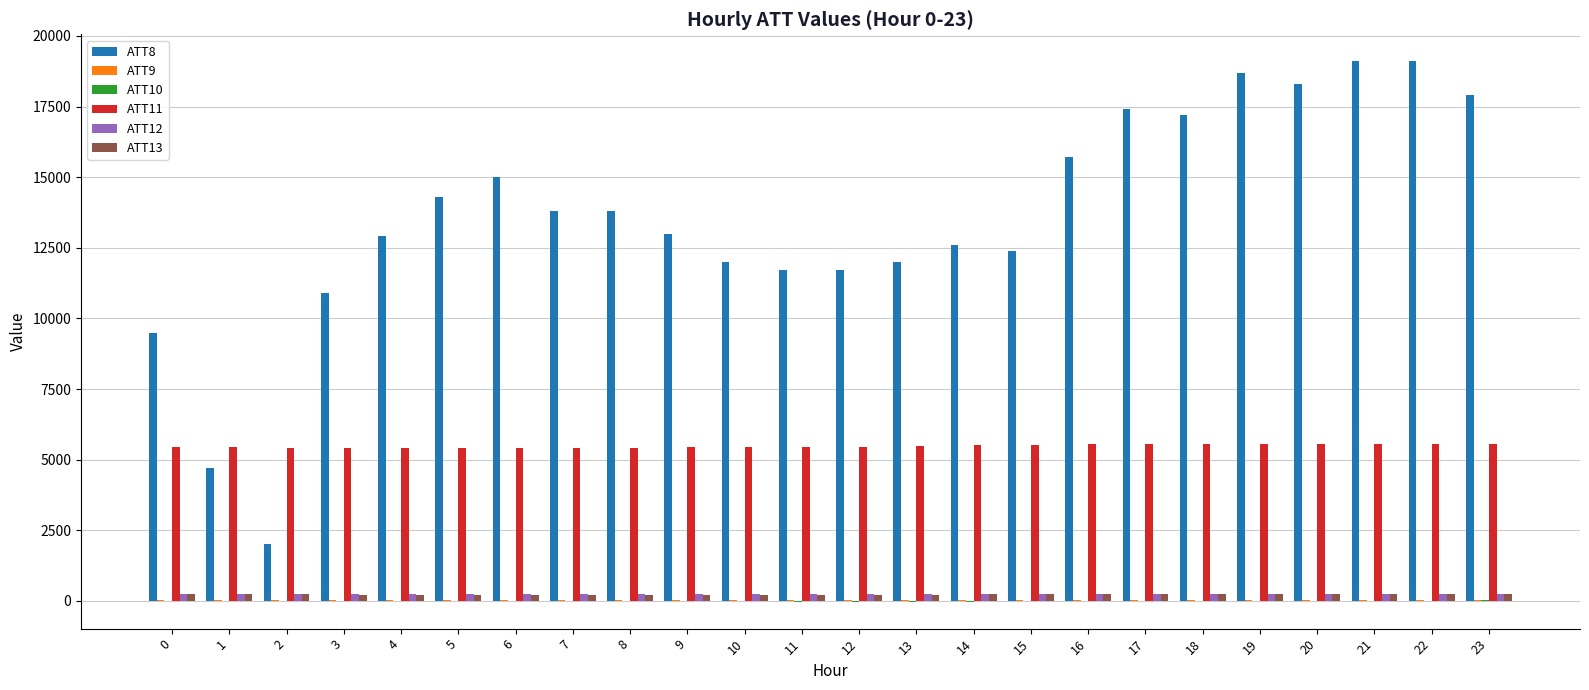

The value of ATT8 at 7 is 3032.0. True or false?

False